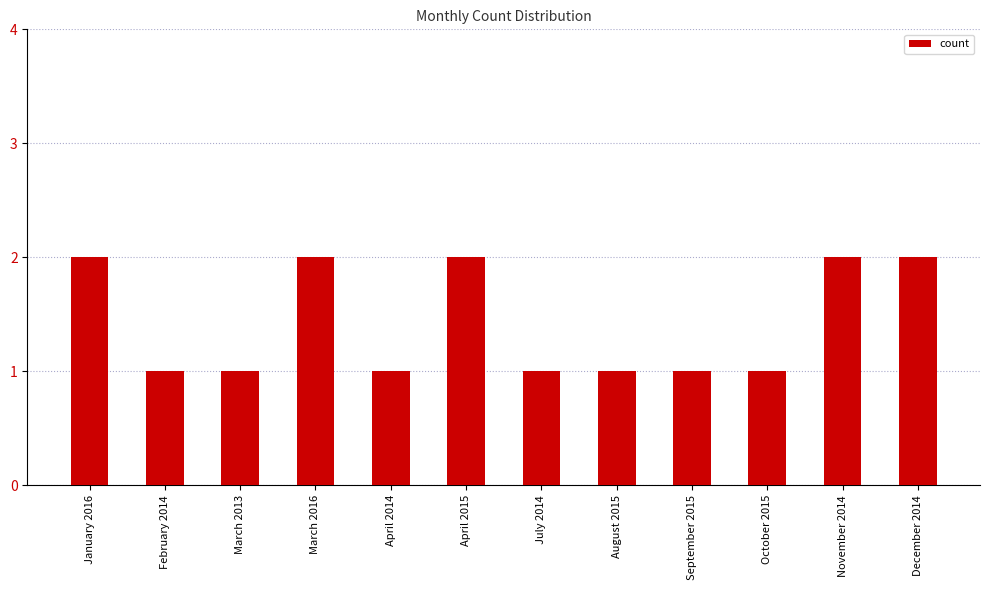

How many distinct data groups are displayed?

1